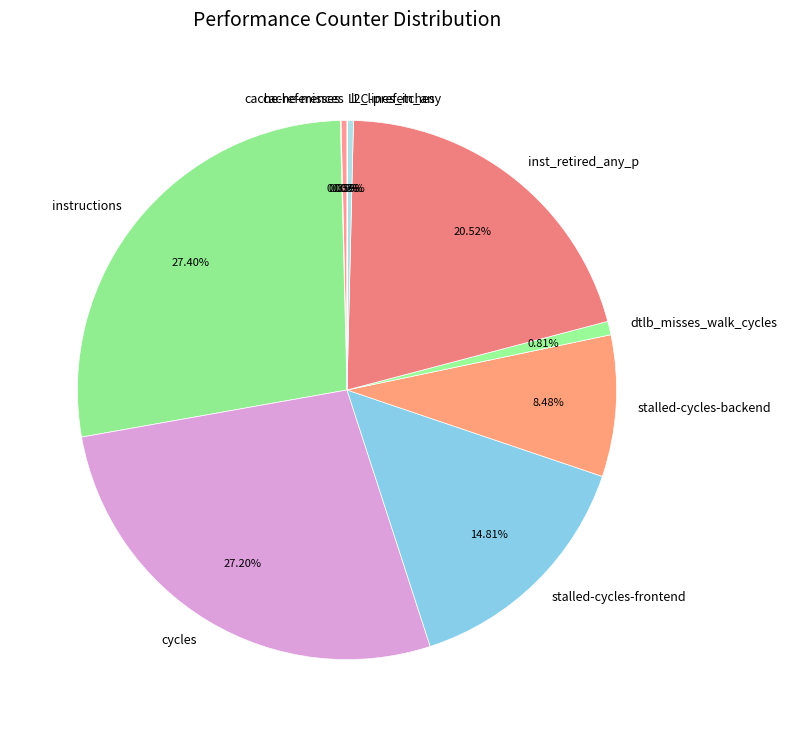

Does cycles represent more than half of the total?

No